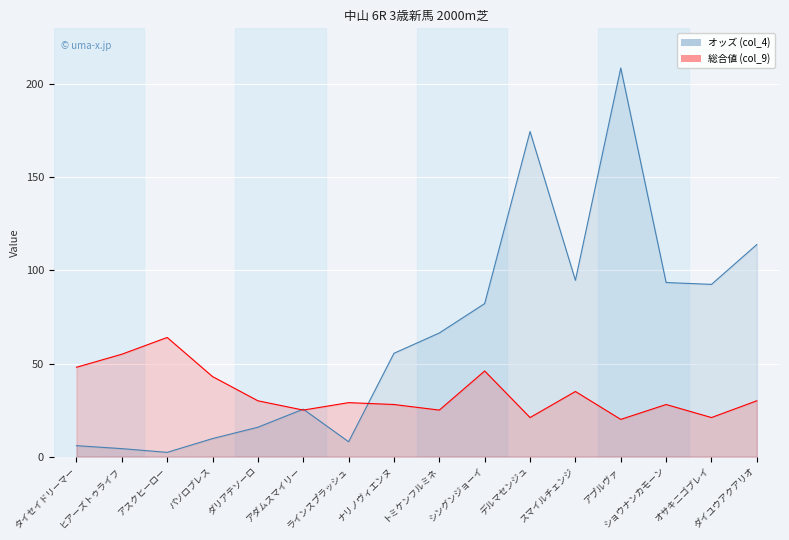

Which series ends up on top after the final intersection of 総合値 (col_9) and オッズ (col_4)?

オッズ (col_4)